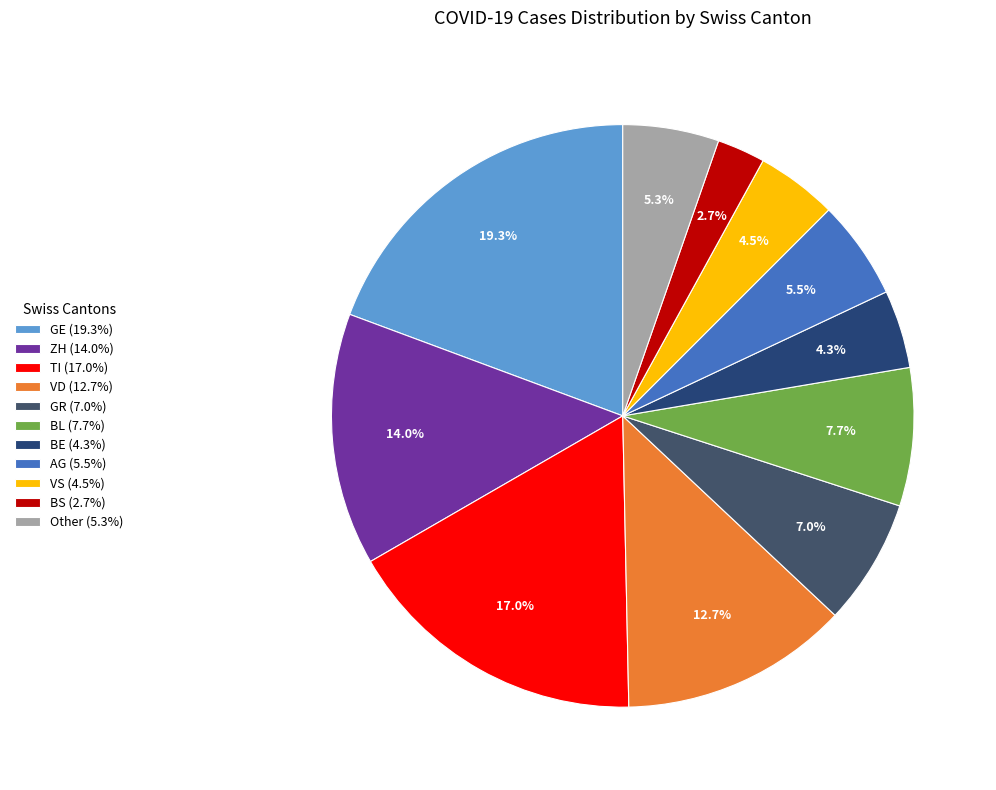

What is the largest slice in the pie chart?

GE (19.3%)